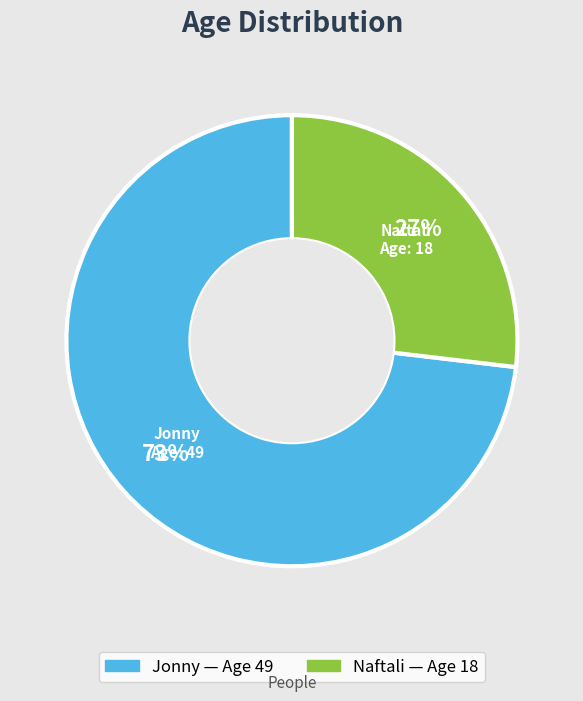

Does Jonny represent more than half of the total?

Yes